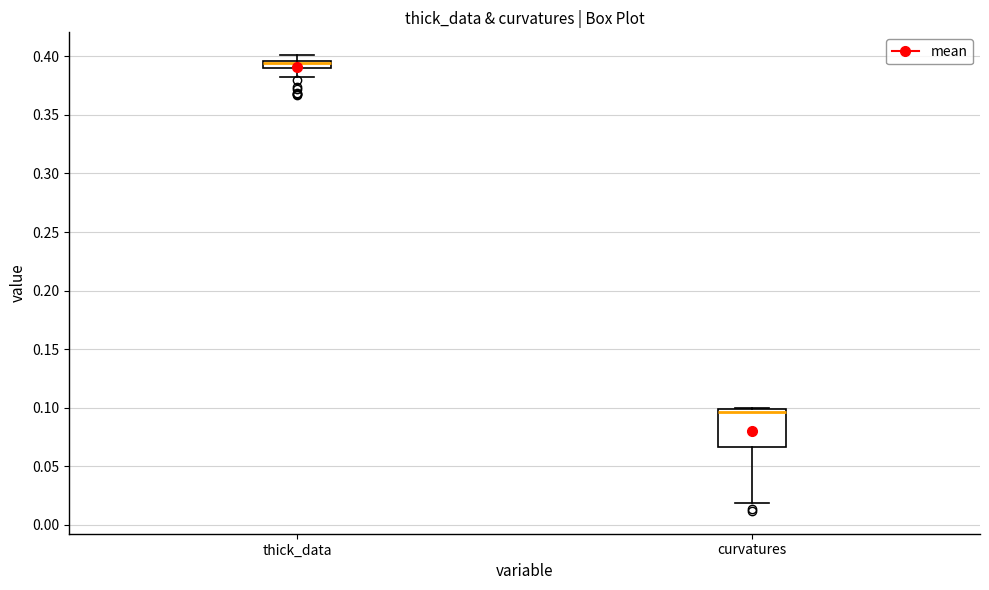

Where does the lower whisker of the box for curvatures end on the y-axis? The values are not printed on the chart, so give them approximately, as read against the axis.

0.020